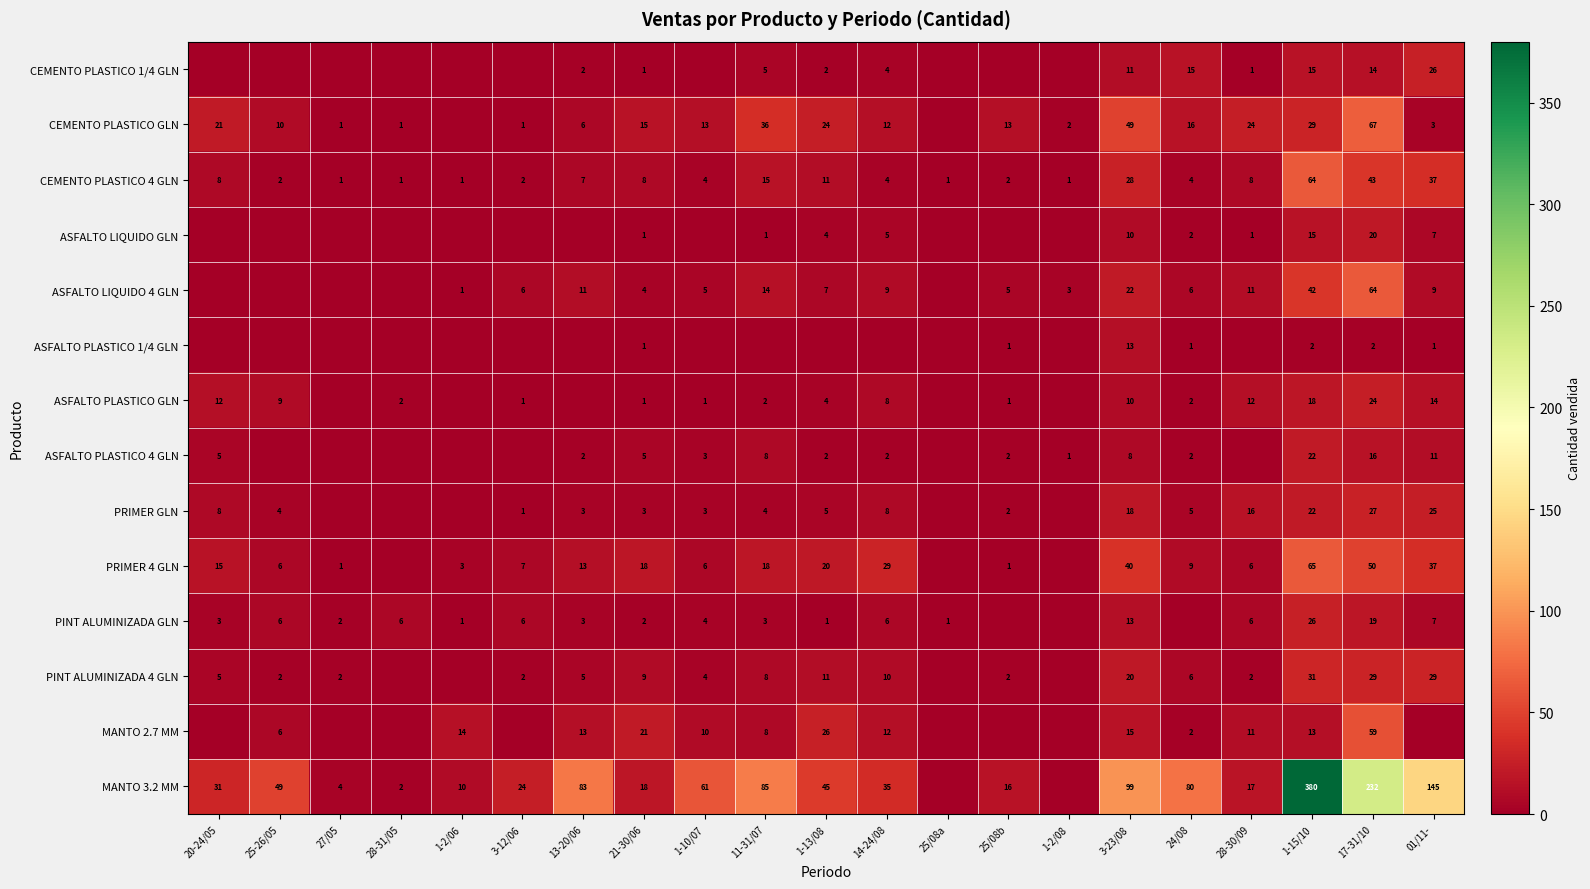

What is the difference between the CEMENTO PLASTICO GLN values at 1-2/08 and 1-13/08?

22